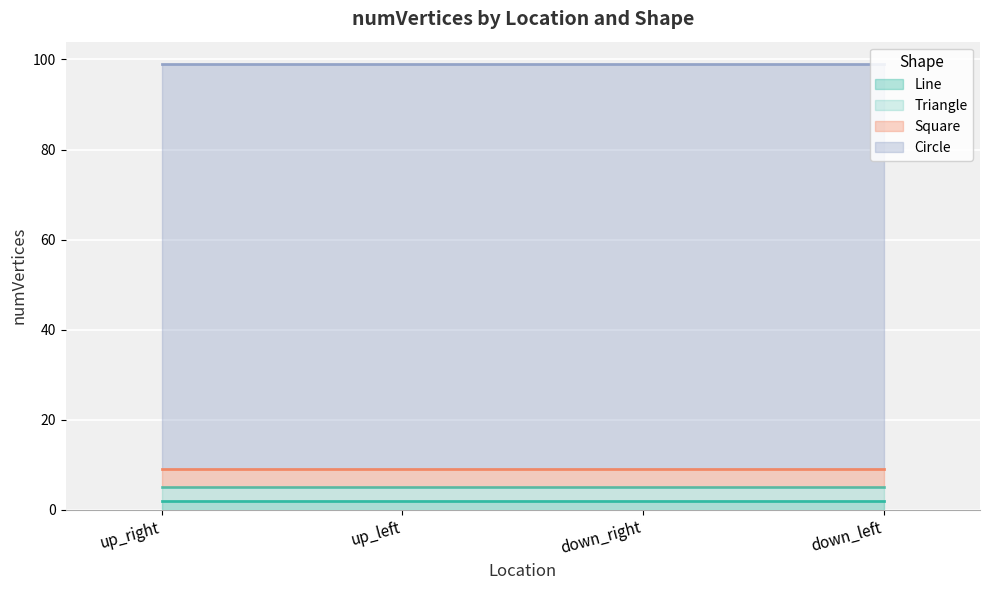

Reading left to right, extract all data points from this chart.

Line: up_right=2	up_left=2	down_right=2	down_left=2
Triangle: up_right=3	up_left=3	down_right=3	down_left=3
Square: up_right=4	up_left=4	down_right=4	down_left=4
Circle: up_right=90	up_left=90	down_right=90	down_left=90